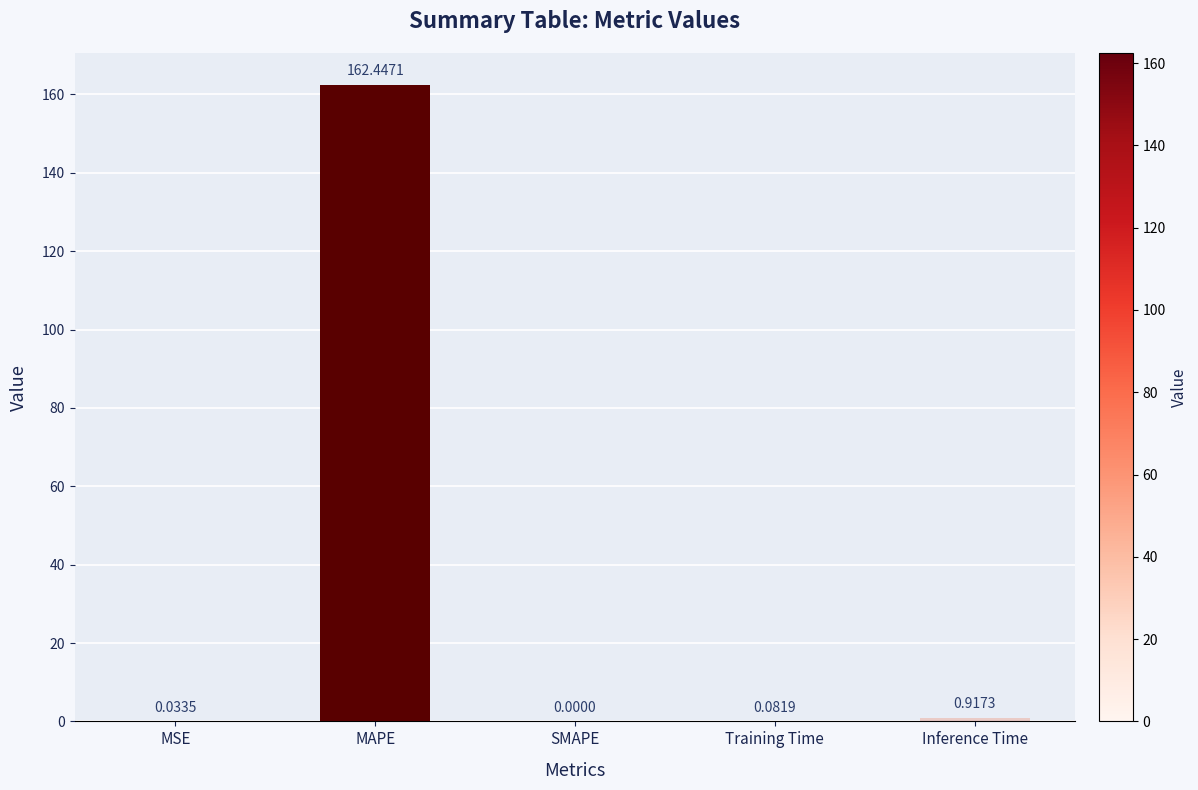

At which category does the chart reach its peak across all series?

MAPE